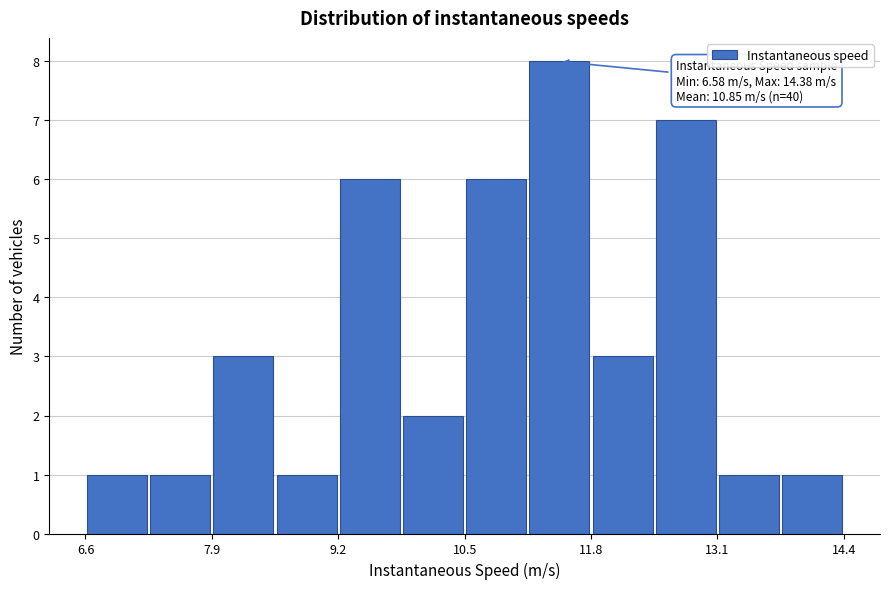

Around what value on the x-axis is the tallest bar? Give the approximate position of its centre, as read against the axis.

11.4